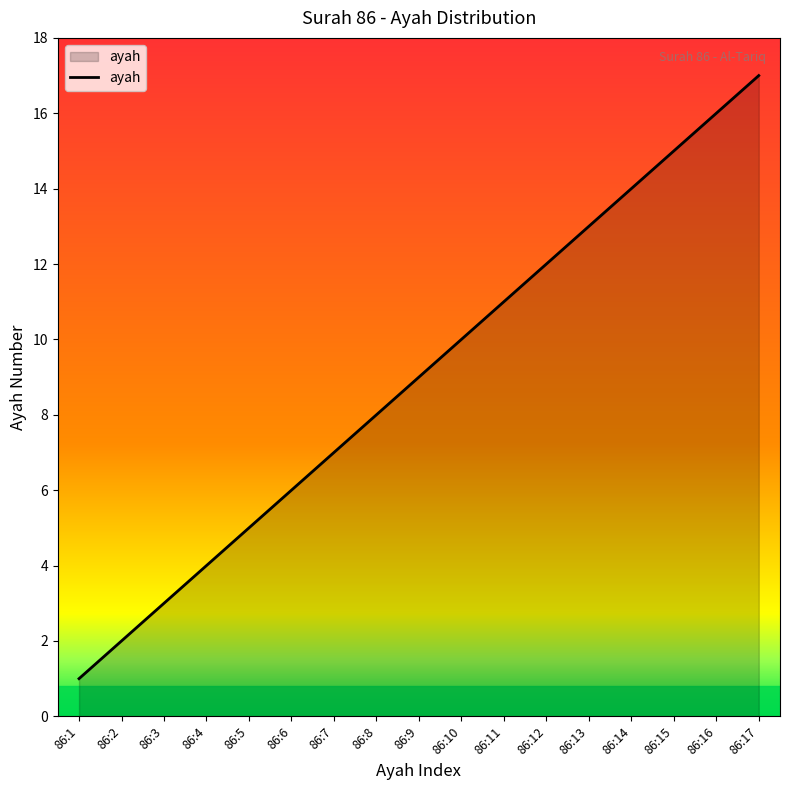

Reading left to right, transcribe all the data shown in this chart.

86:1=1	86:2=2	86:3=3	86:4=4	86:5=5	86:6=6	86:7=7	86:8=8	86:9=9	86:10=10	86:11=11	86:12=12	86:13=13	86:14=14	86:15=15	86:16=16	86:17=17